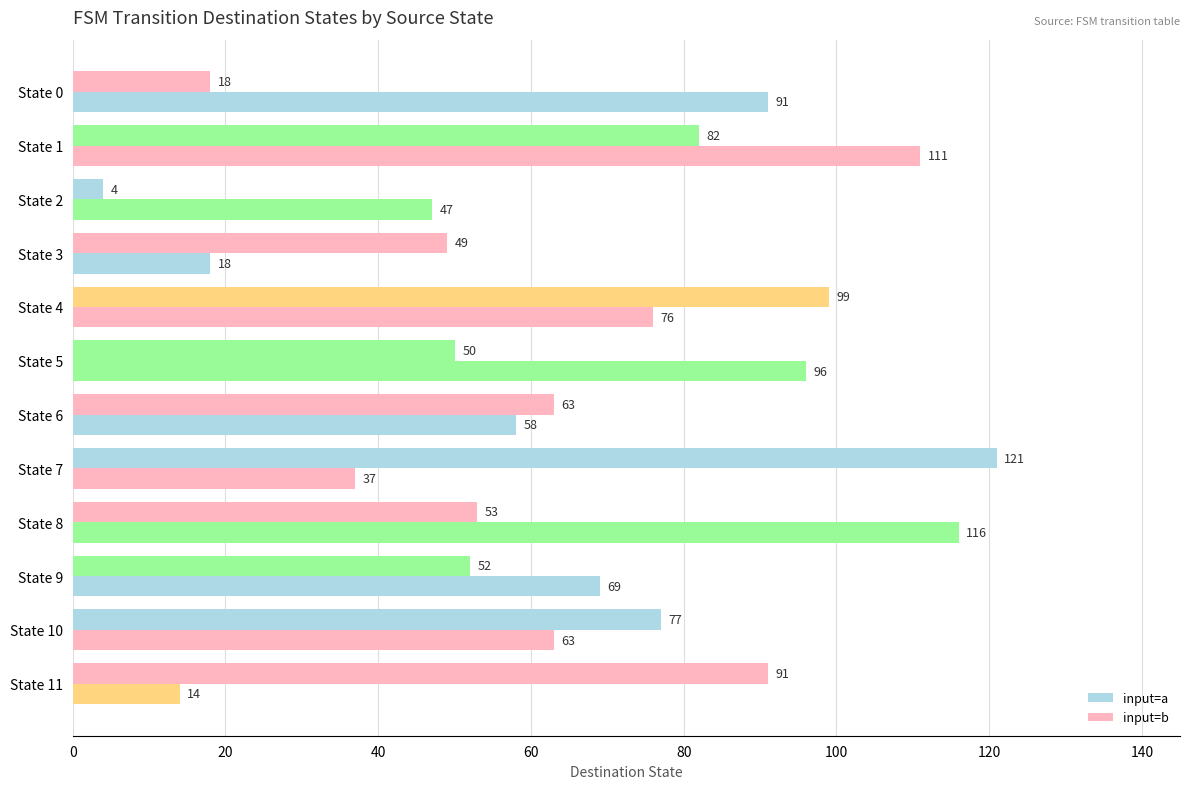

What is the minimum value shown in the chart?

4